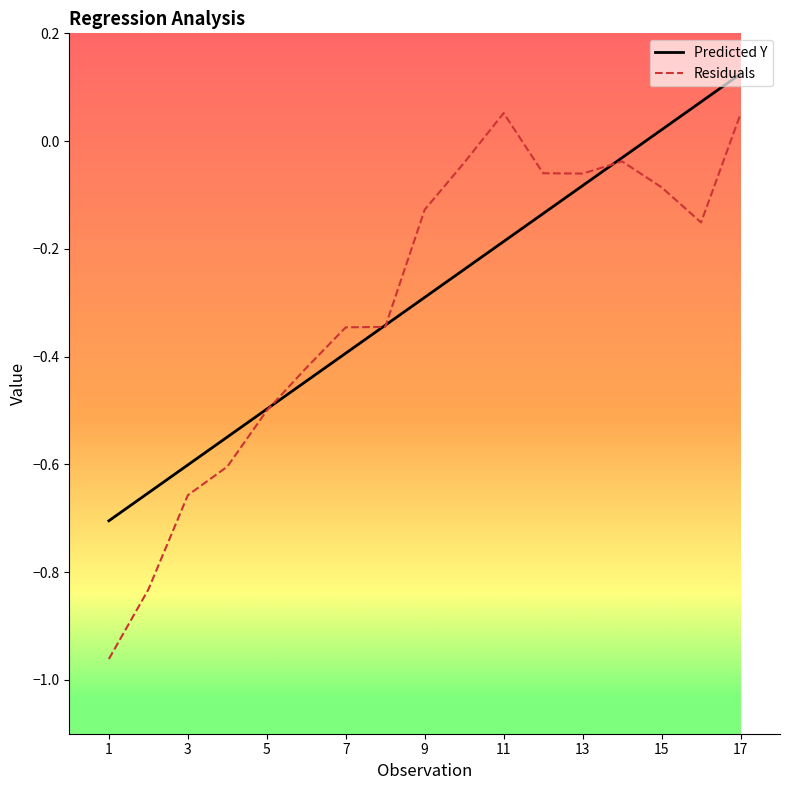

Which series has the widest spread of values?

Residuals